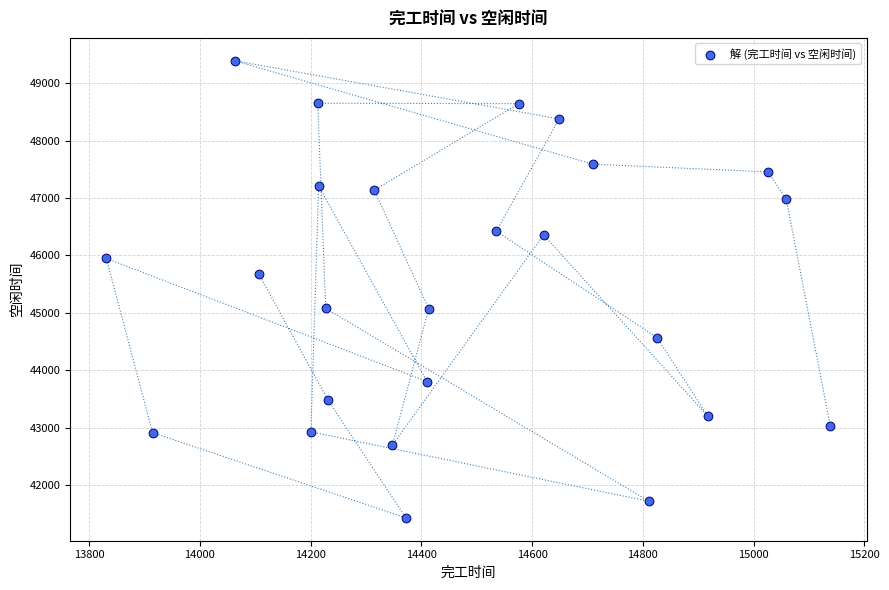

What is the range of X values (max minus min)?

1307.6